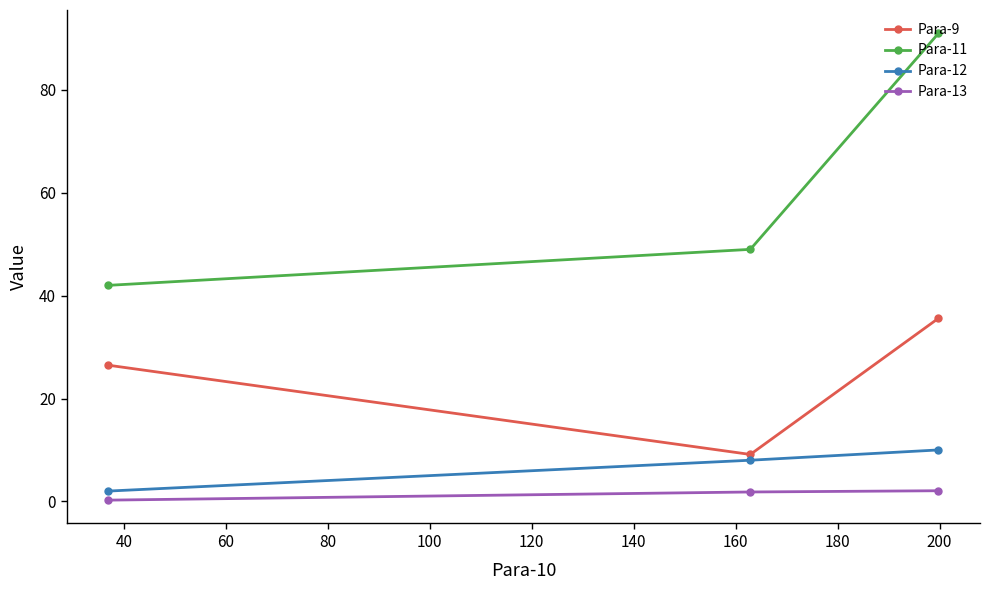

List the series in order of their peak value, lowest first.

Para-13, Para-12, Para-9, Para-11